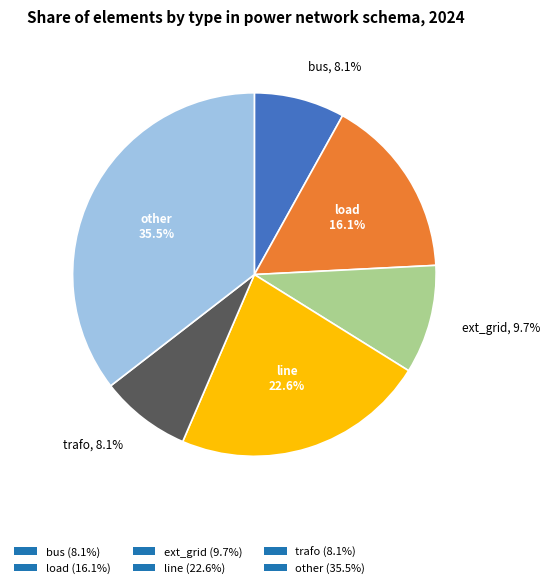

What percentage is NOT represented by load?

83.9%